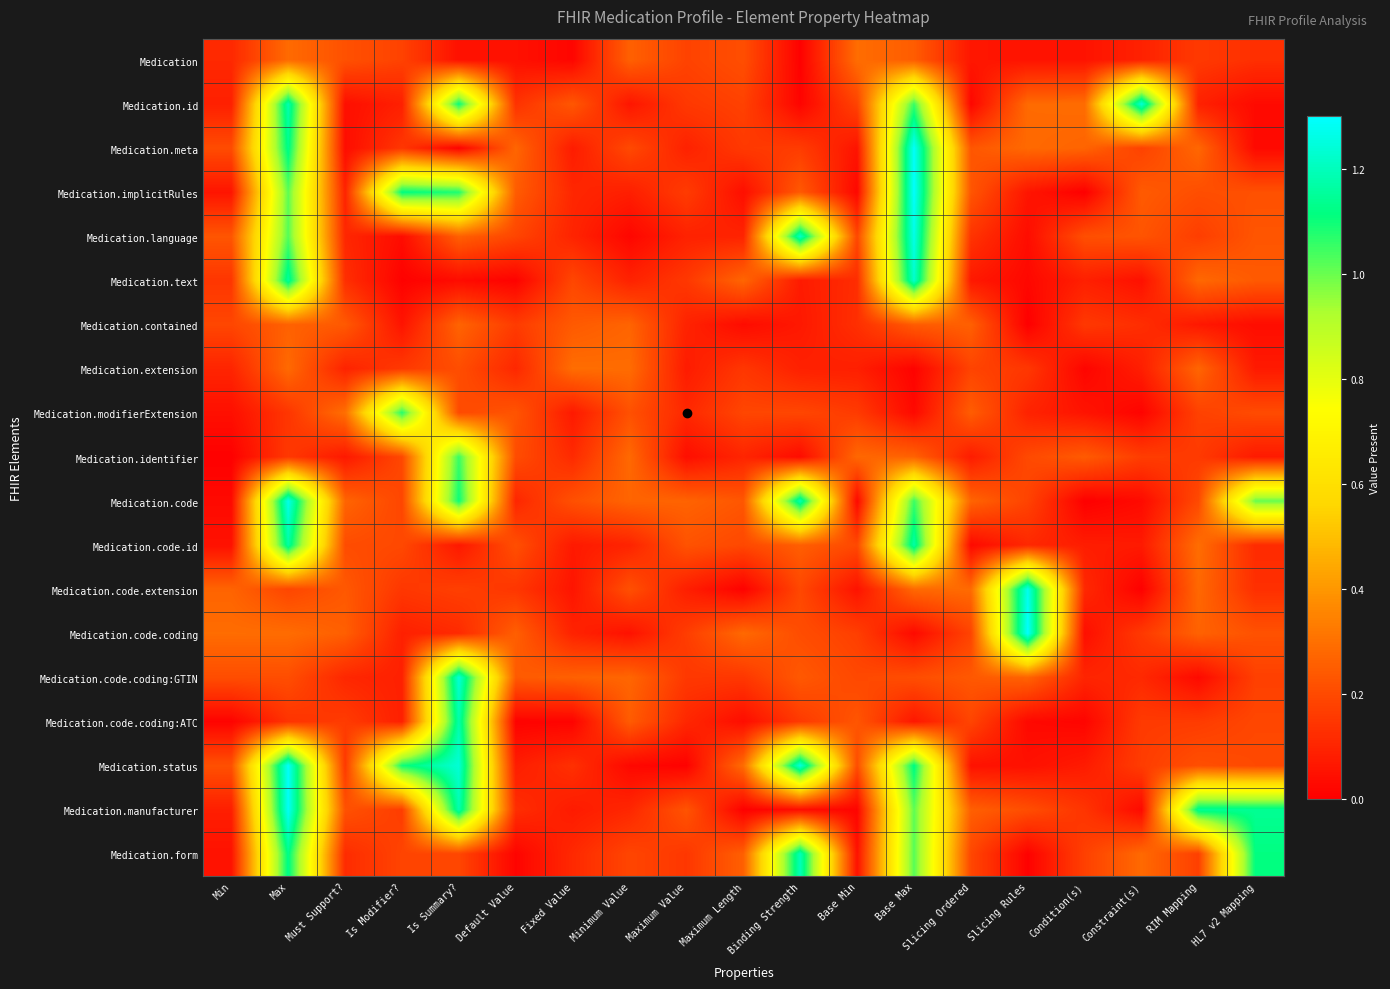

What is the total value across all series at Max?

13.6